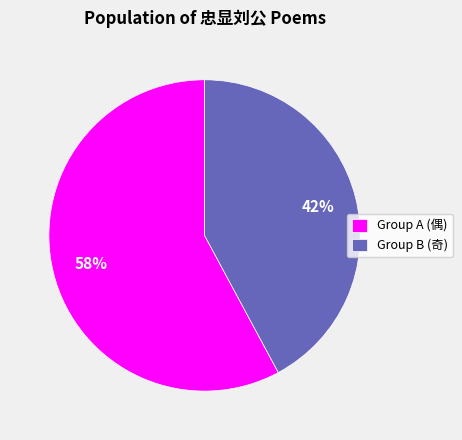

Count the number of slices in the pie.

2